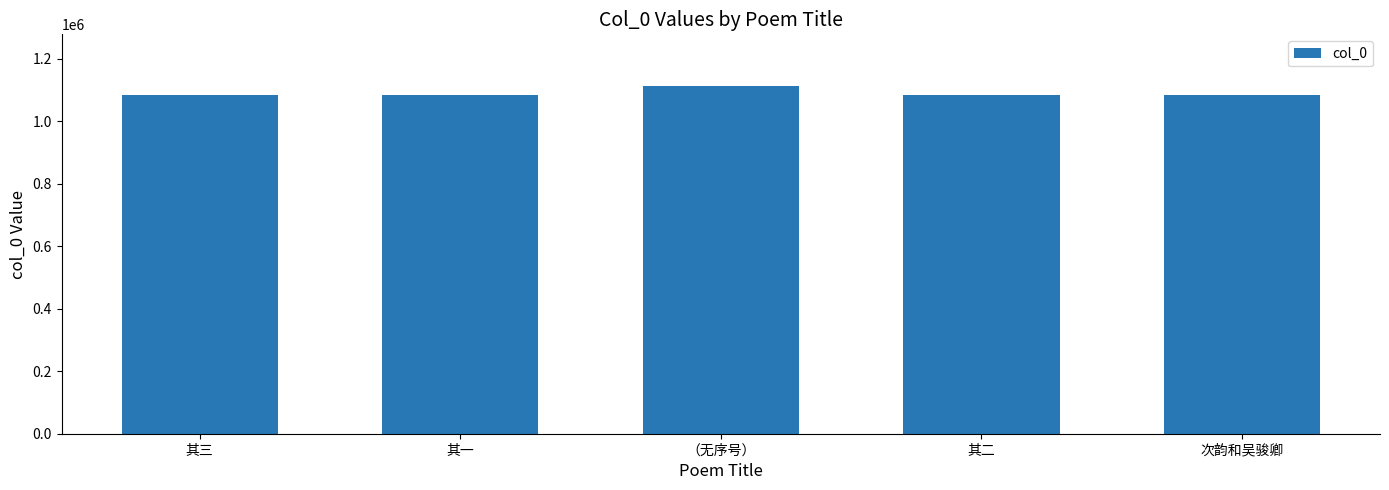

Approximately how many times larger is the value at 次韵和吴骏卿 compared to 其二?

1.0